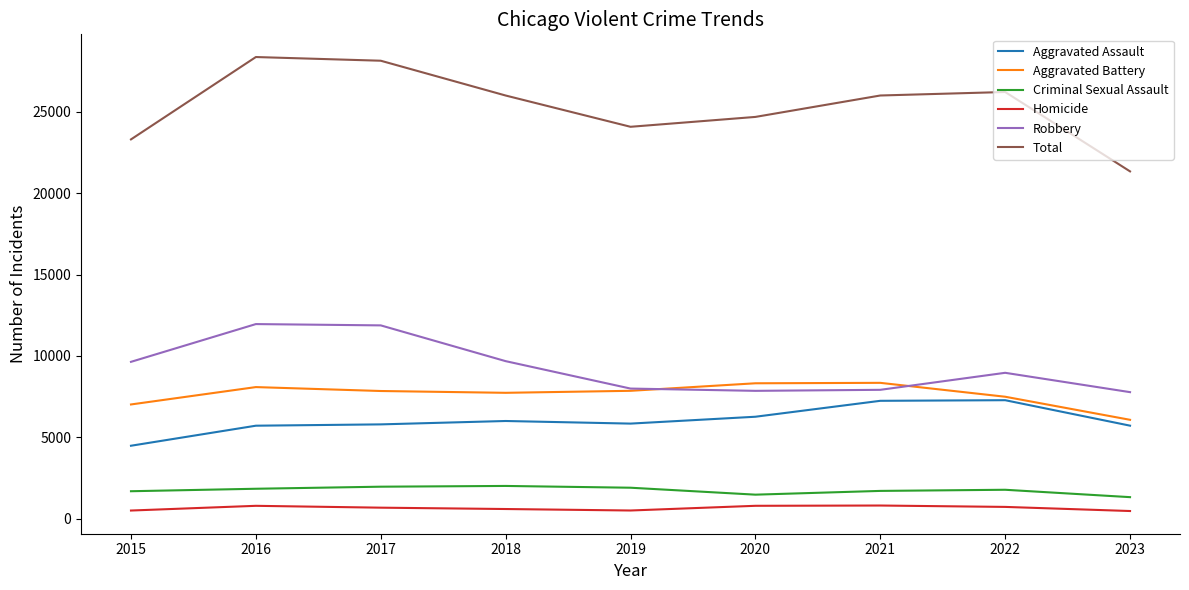

What is the lowest value of the Aggravated Assault series?

4480